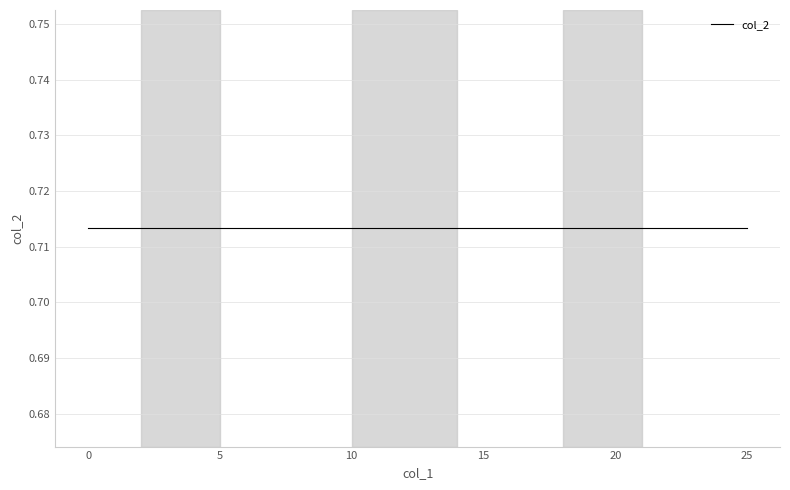

The value of col_1 at 15 is 15.0. True or false?

True